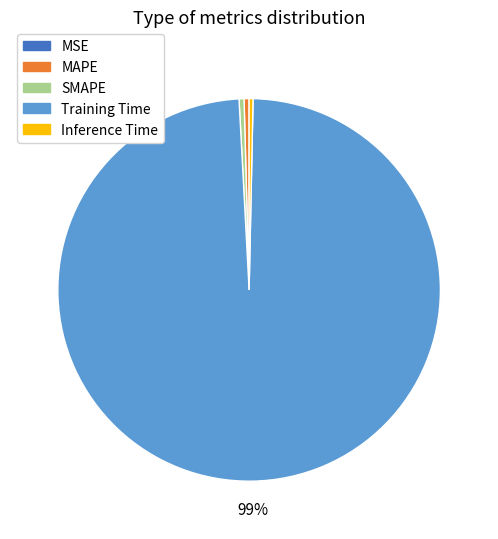

Is there any slice that represents more than half of the pie?

Yes